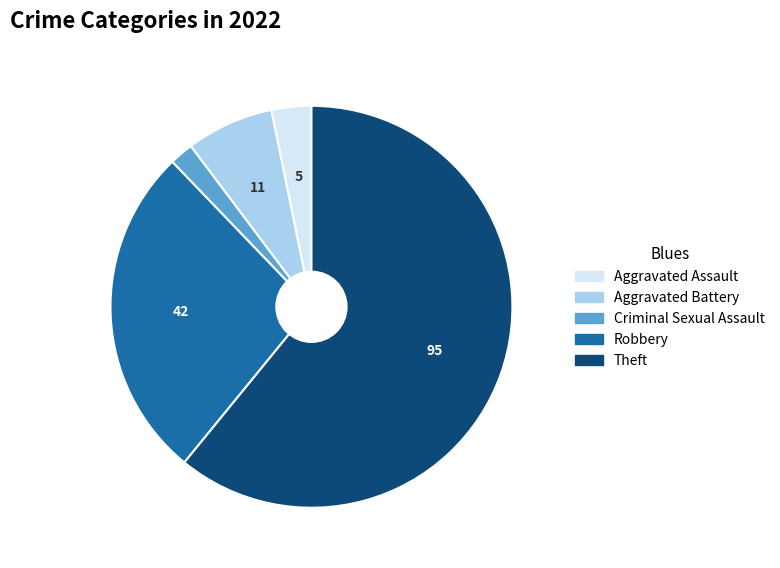

Does any single category account for the majority?

Yes